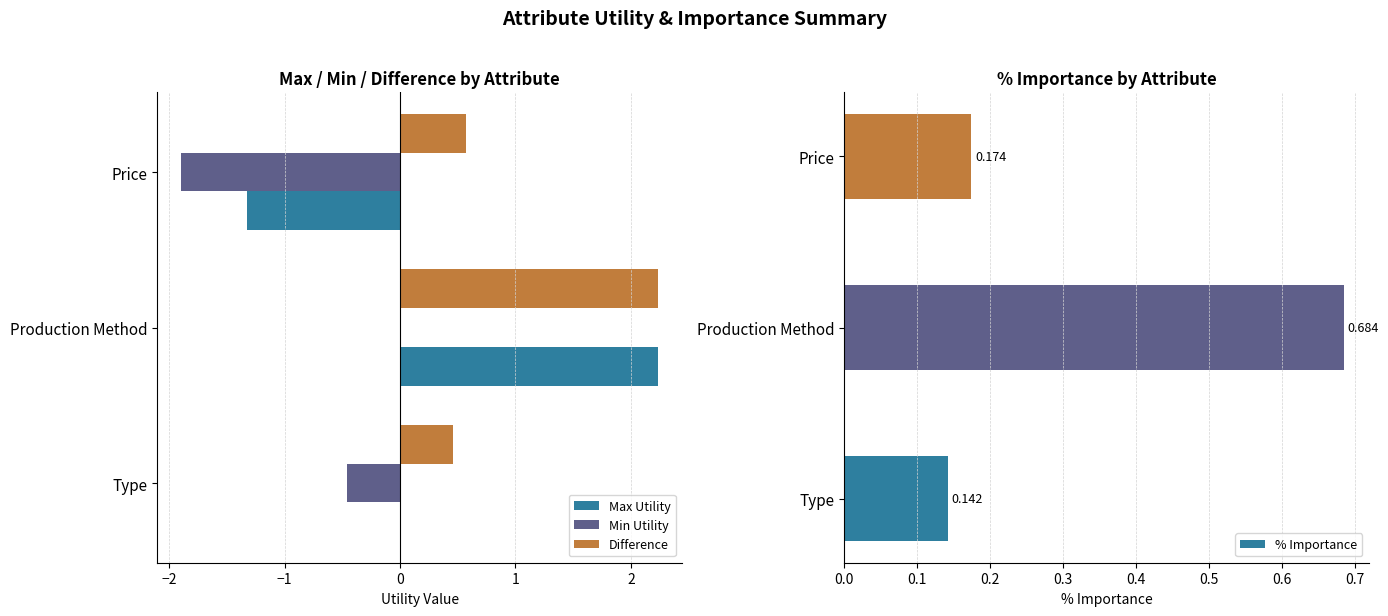

Read the Difference value at Type.

0.5